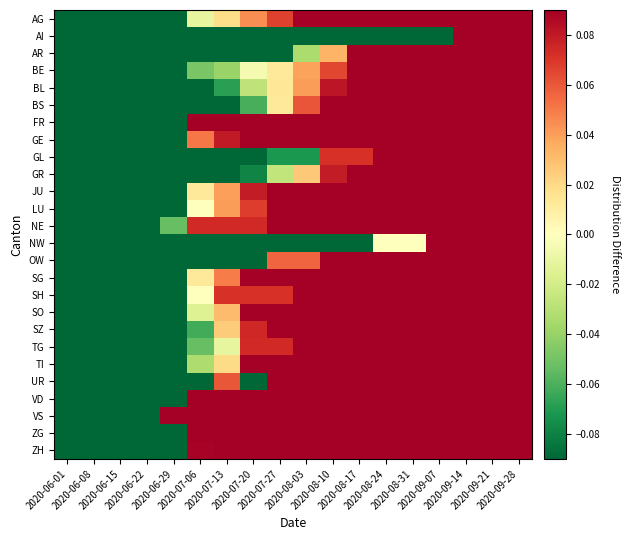

Which category has the highest value across all series?

2020-09-28